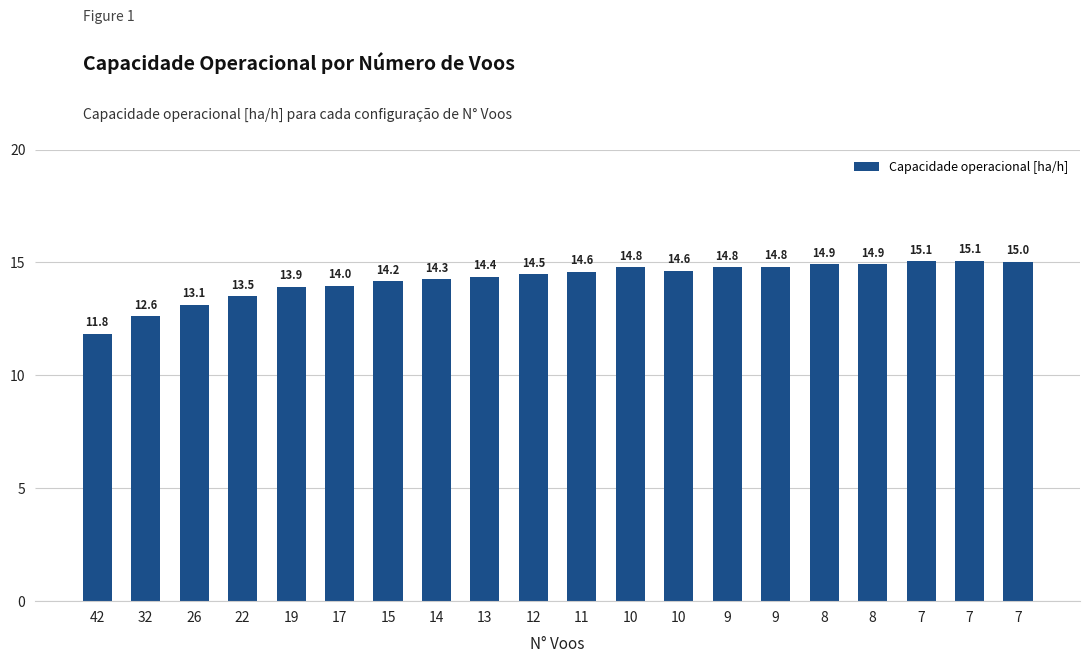

Reading left to right, transcribe all the data shown in this chart.

11.8	12.6	13.1	13.5	13.9	14.0	14.2	14.3	14.4	14.5	14.6	14.8	14.6	14.8	14.8	14.9	14.9	15.1	15.1	15.0